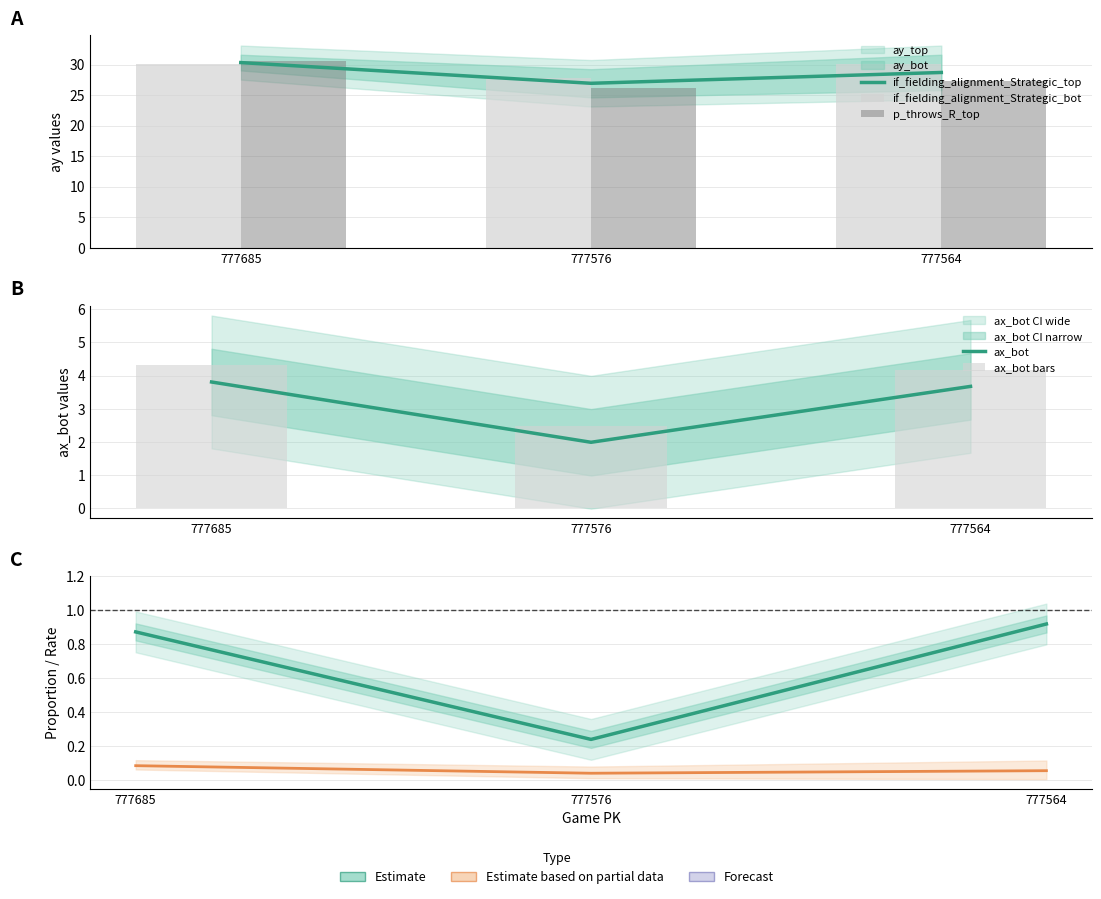

Reading left to right, list all the values displayed in this chart.

if_fielding_alignment_Strategic_top: 777685=30.3	777576=26.9	777564=28.7
if_fielding_alignment_Strategic_bot: 777685=30.1	777576=27.7	777564=30.1
p_throws_R_top: 777685=0.9	777576=0.2	777564=0.9
ax_bot: 777685=3.8	777576=2.0	777564=3.7
ax_bot bars: 777685=4.3	777576=2.5	777564=4.2
if_fielding_alignment_Strategic mean: 777685=0.1	777576=0.0	777564=0.1